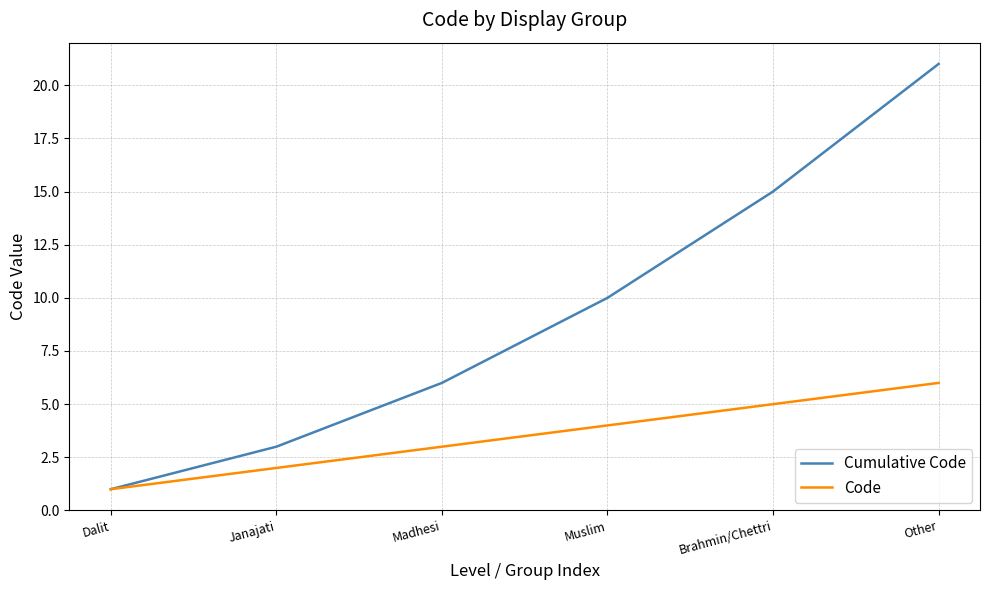

Is it true that Code equals 7 at Muslim?

False